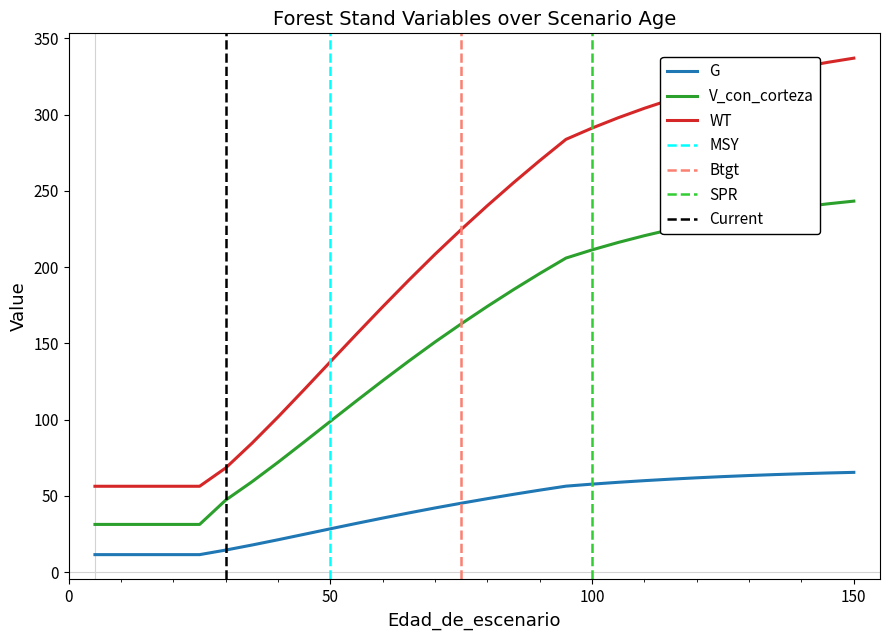

True or false: G and V_con_corteza intersect in this chart.

False